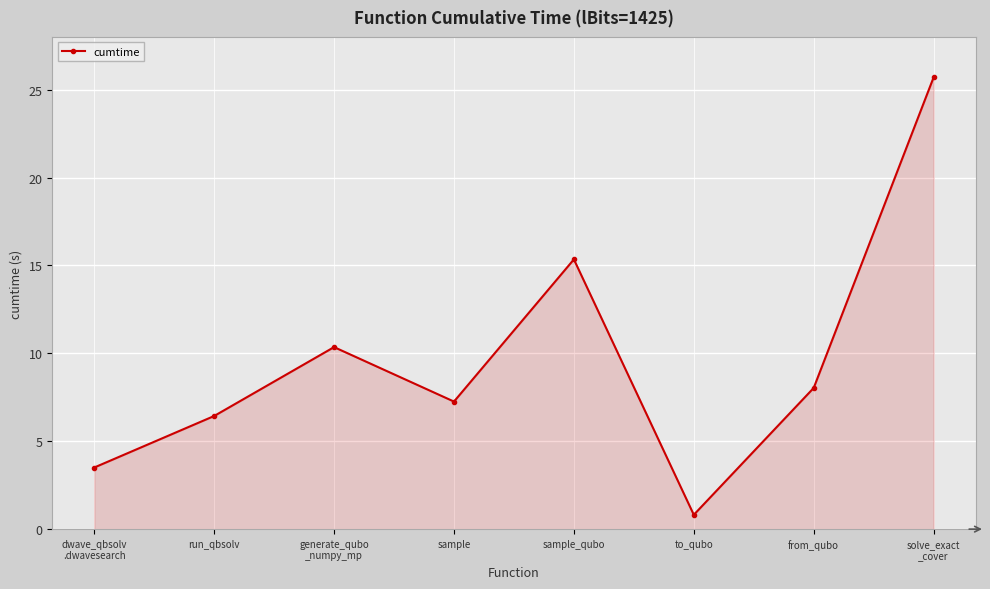

How many data points are less than 8?

4